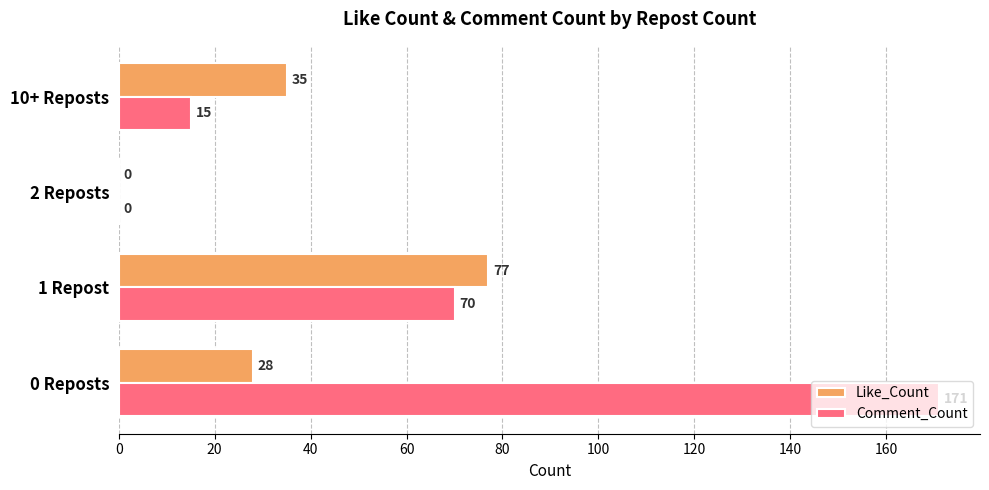

At which category is the sum across all series the highest?

0 Reposts